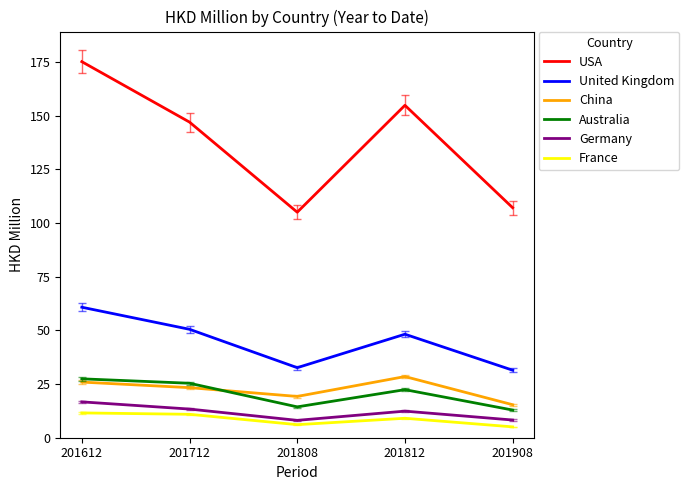

Where does the Australia series first go above 22?

201612